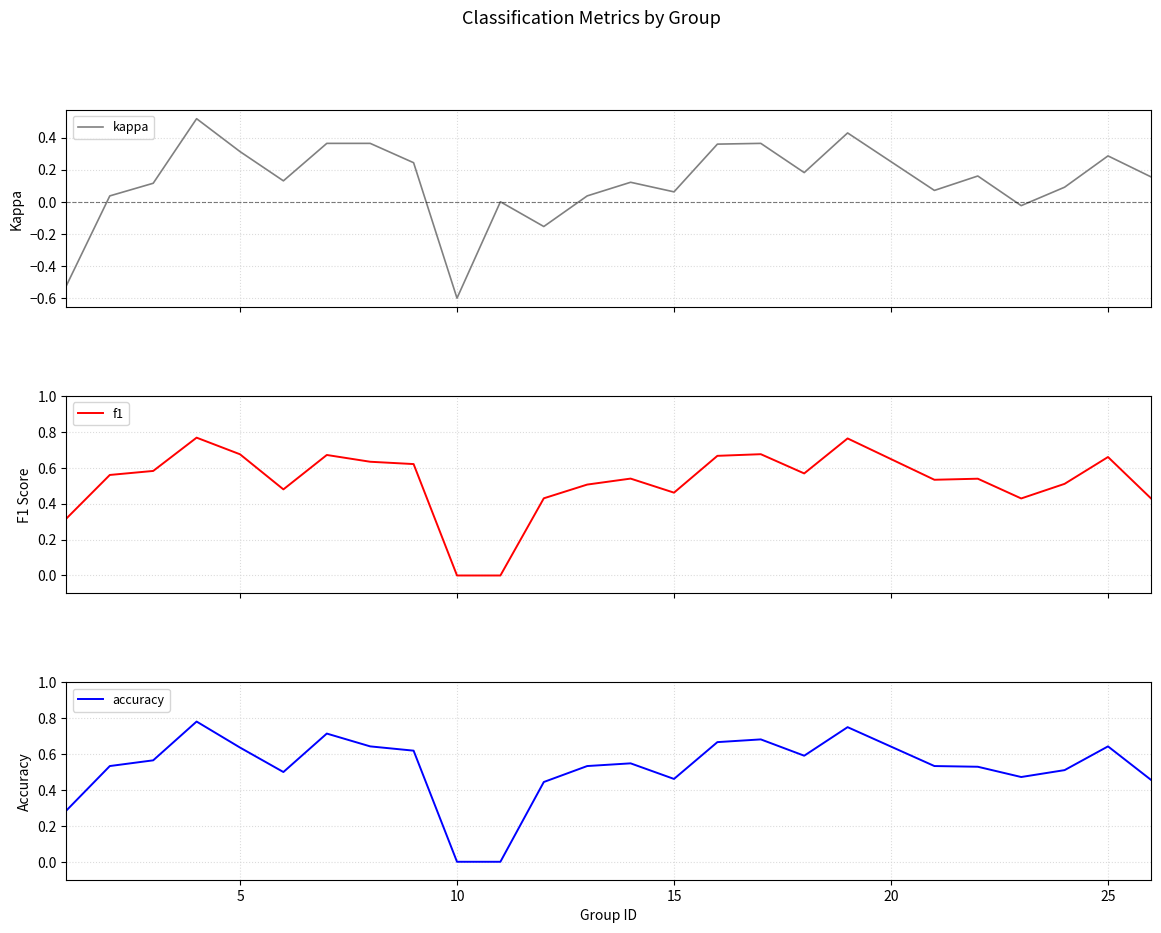

True or false: accuracy has more than 1 points higher than both neighbors.

True